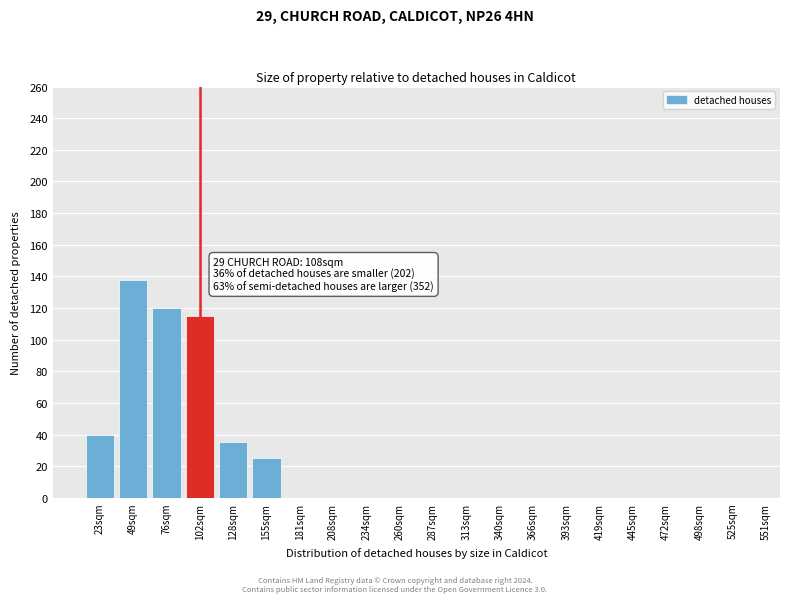

Reading left to right, extract all data points from this chart.

23sqm=40	49sqm=138	76sqm=120	102sqm=115	128sqm=35	155sqm=25	181sqm=0	208sqm=0	234sqm=0	260sqm=0	287sqm=0	313sqm=0	340sqm=0	366sqm=0	393sqm=0	419sqm=0	445sqm=0	472sqm=0	498sqm=0	525sqm=0